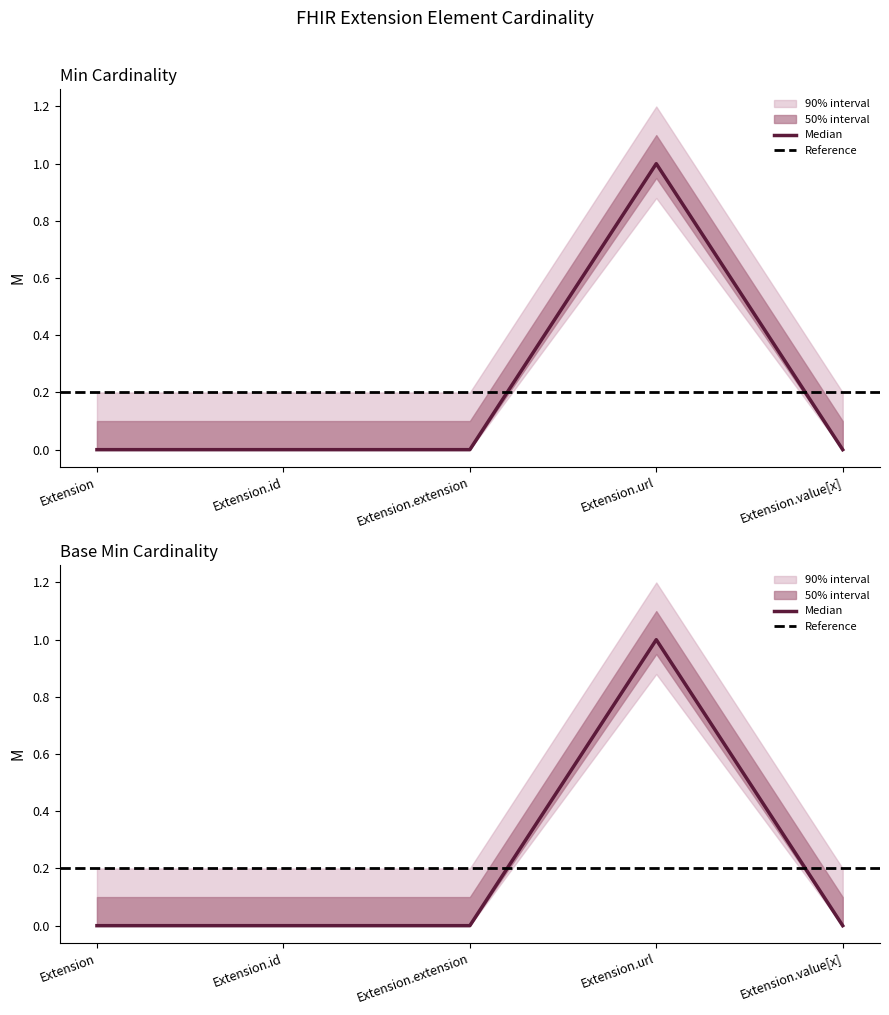

Which has a higher value, Extension.value[x] or Extension?

Extension.value[x]